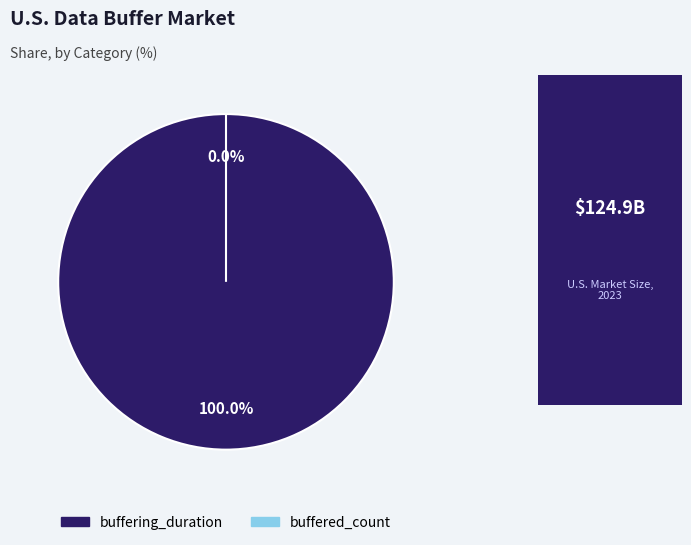

Which category accounts for the majority?

buffering_duration